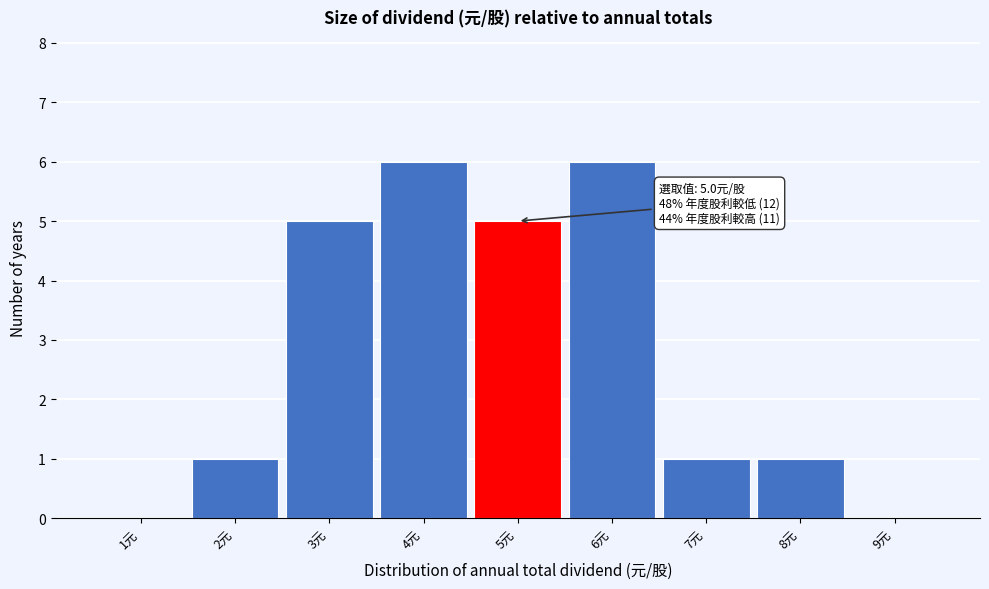

Reading left to right, transcribe all the data shown in this chart.

1元=0	2元=1	3元=5	4元=6	5元=5	6元=6	7元=1	8元=1	9元=0